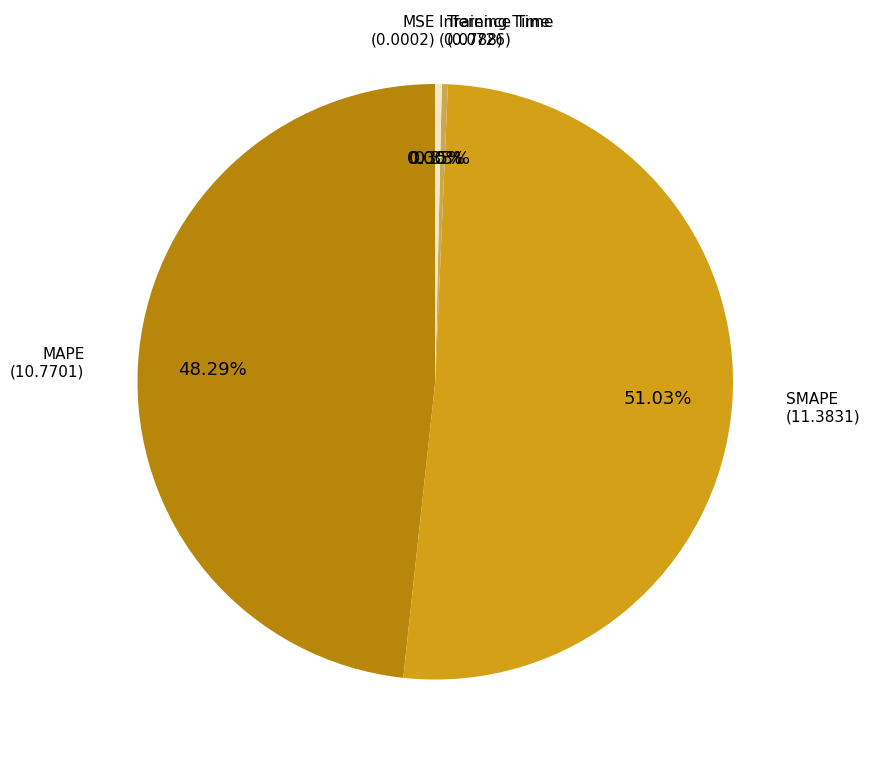

Does any single category account for the majority?

Yes